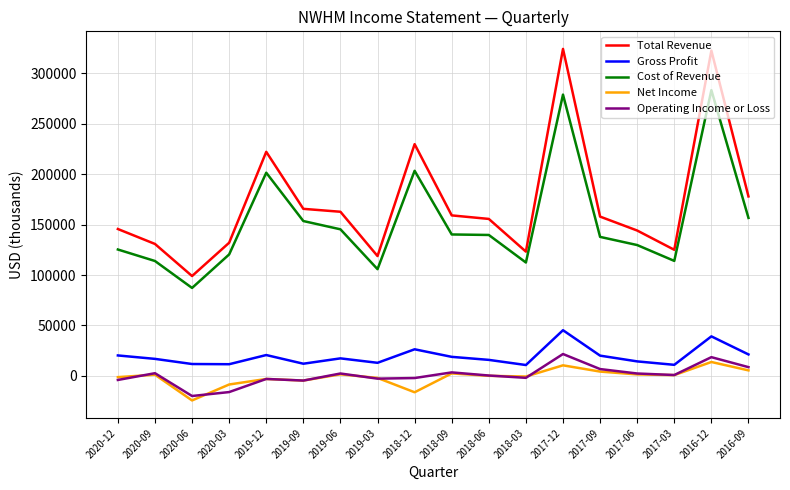

True or false: Cost of Revenue and Operating Income or Loss intersect in this chart.

False